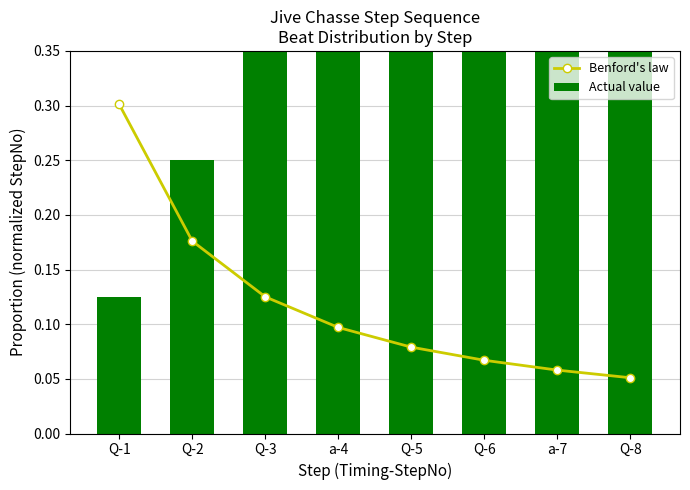

Reading right to left, transcribe all the data shown in this chart.

Benford's law: 0.1	0.1	0.1	0.1	0.1	0.1	0.2	0.3
Actual value: 1.0	0.9	0.8	0.6	0.5	0.4	0.2	0.1